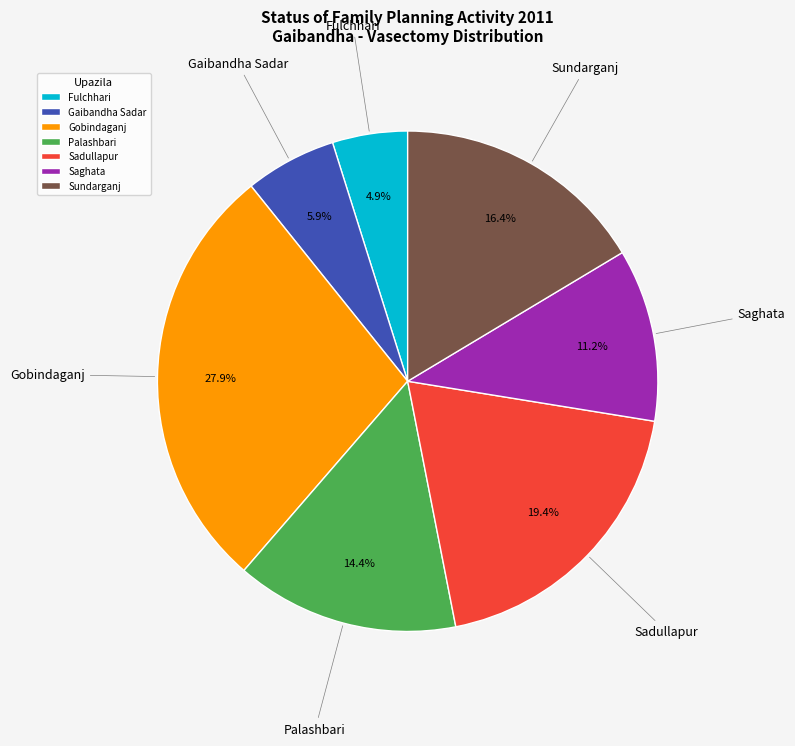

Count the number of slices in the pie.

7